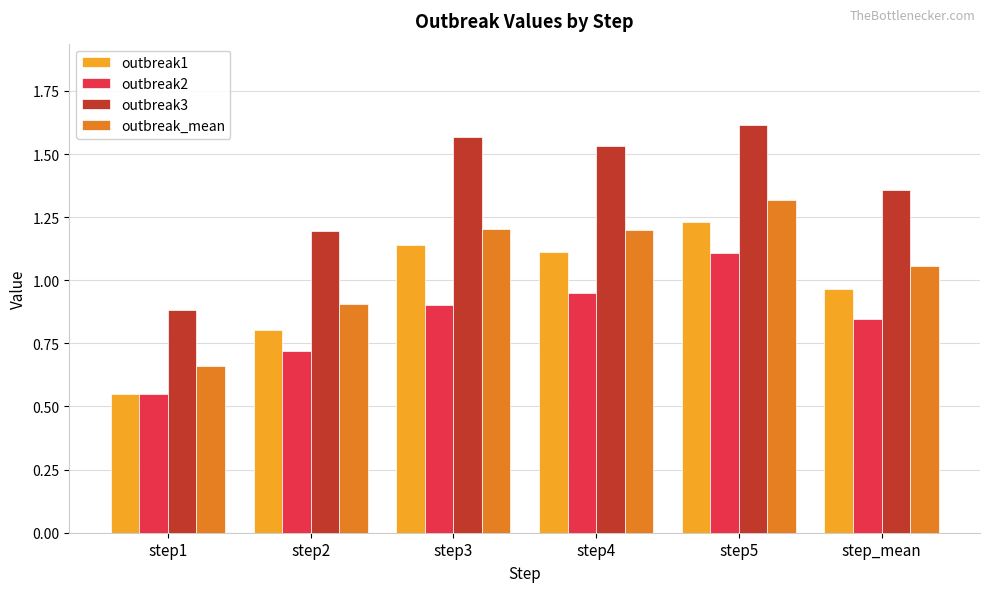

List the series in order of their overall mean, lowest first.

outbreak2, outbreak1, outbreak_mean, outbreak3